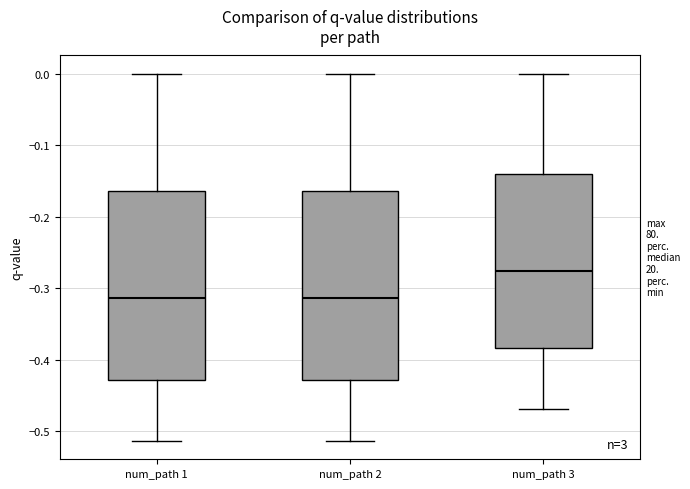

Which box has the highest median line?

num_path 3